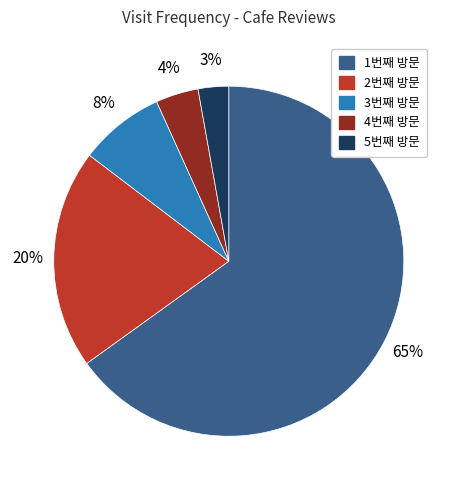

What percentage is the 5번째 방문 slice, to the nearest percent?

3%